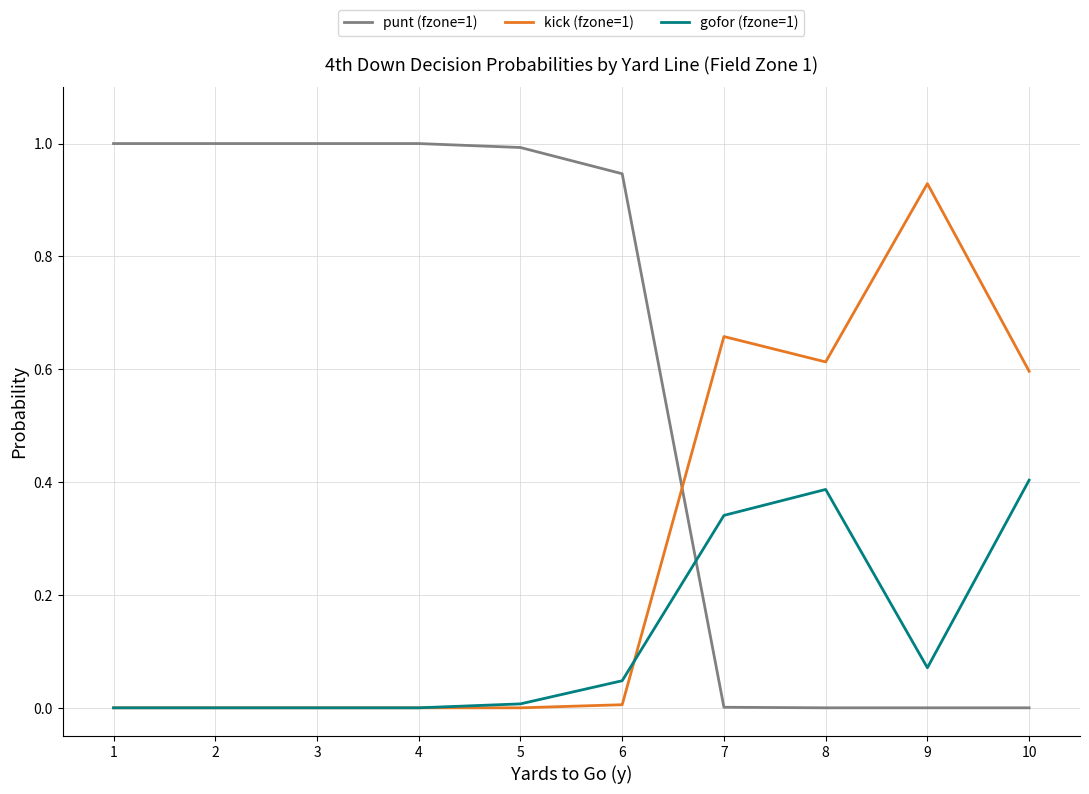

The value of punt (fzone=1) at 10 is 0.5. True or false?

False